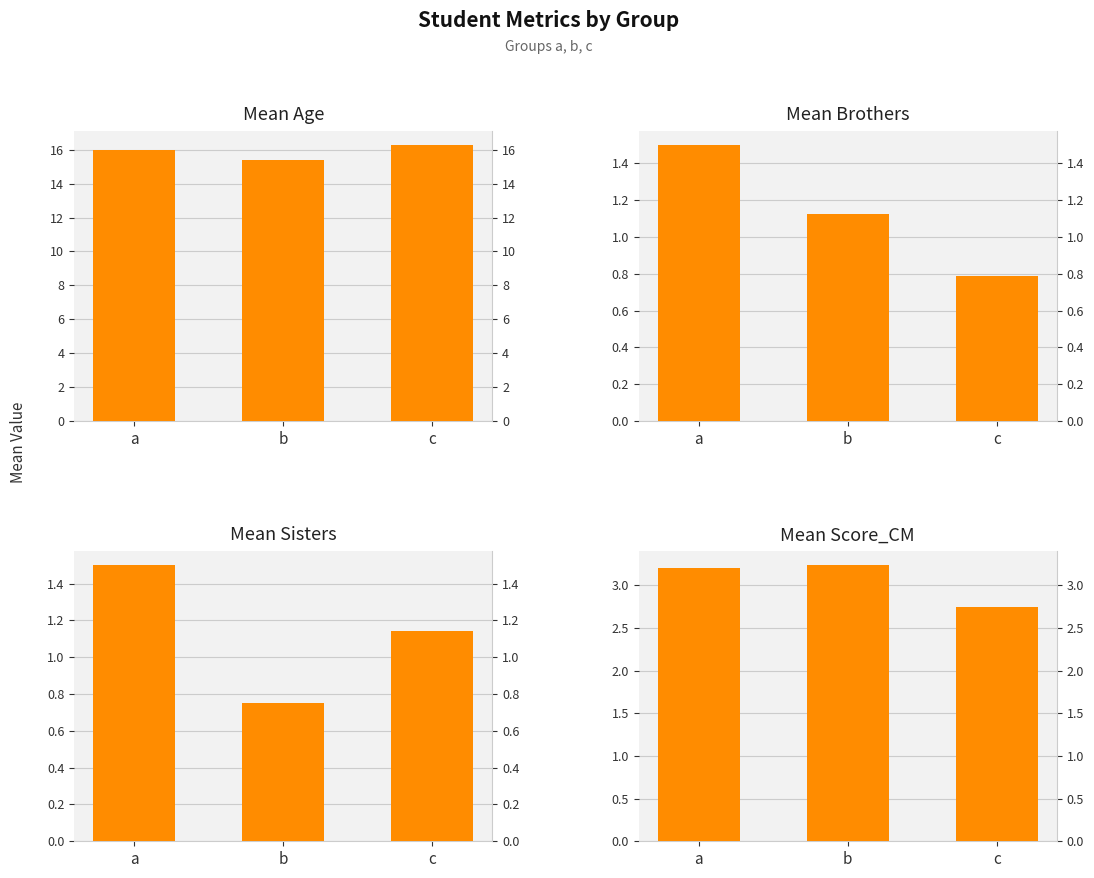

What is the average value of the Mean Age series?

15.9